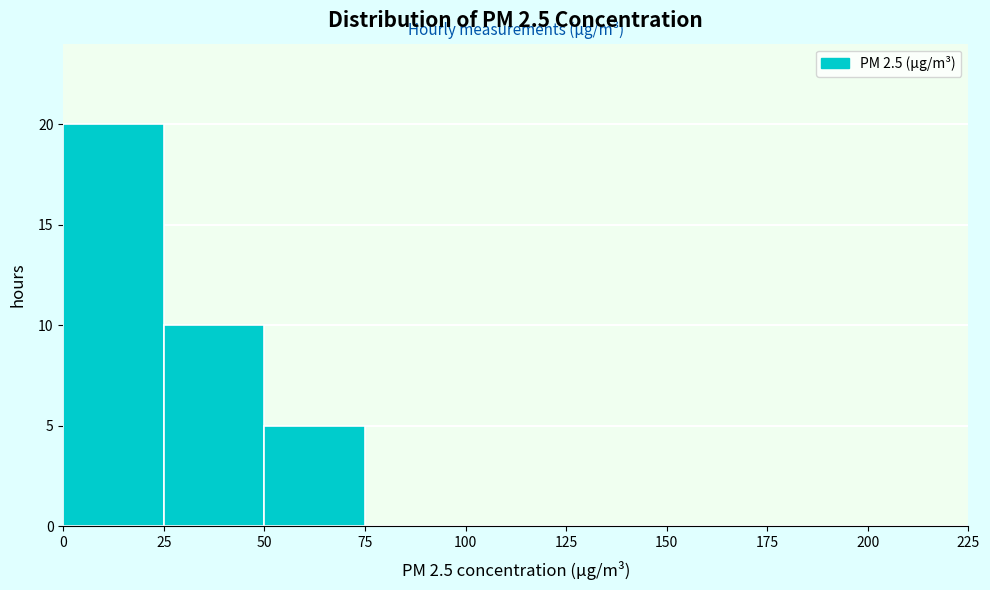

Reading left to right, list every bar in this chart as the range it spans on the x-axis followed by its height. The values are not printed on the chart, so give them approximately, as read against the axis.

0 to 25: 20
25 to 50: 10
50 to 75: 5
75 to 100: 0
100 to 125: 0
125 to 150: 0
150 to 175: 0
175 to 200: 0
200 to 225: 0